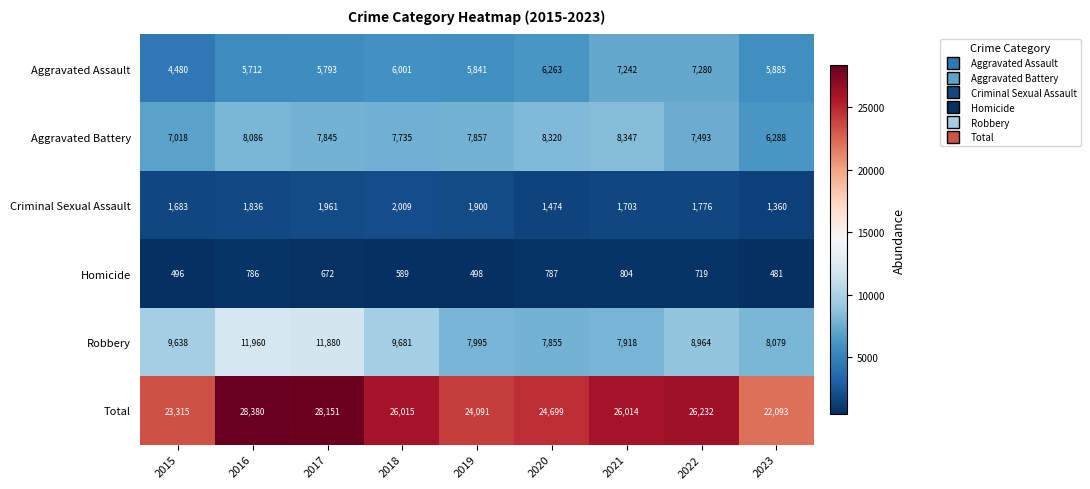

List the series in order of their peak value, lowest first.

Homicide, Criminal Sexual Assault, Aggravated Assault, Aggravated Battery, Robbery, Total